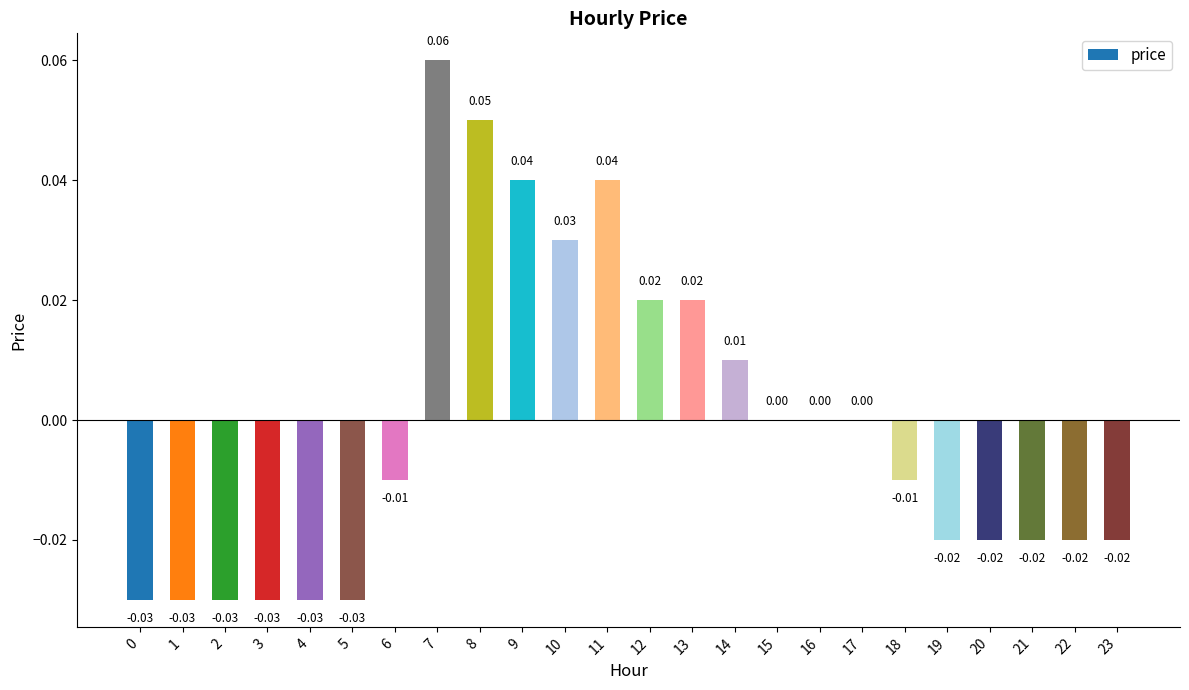

Which has a higher value, 10 or 5?

10